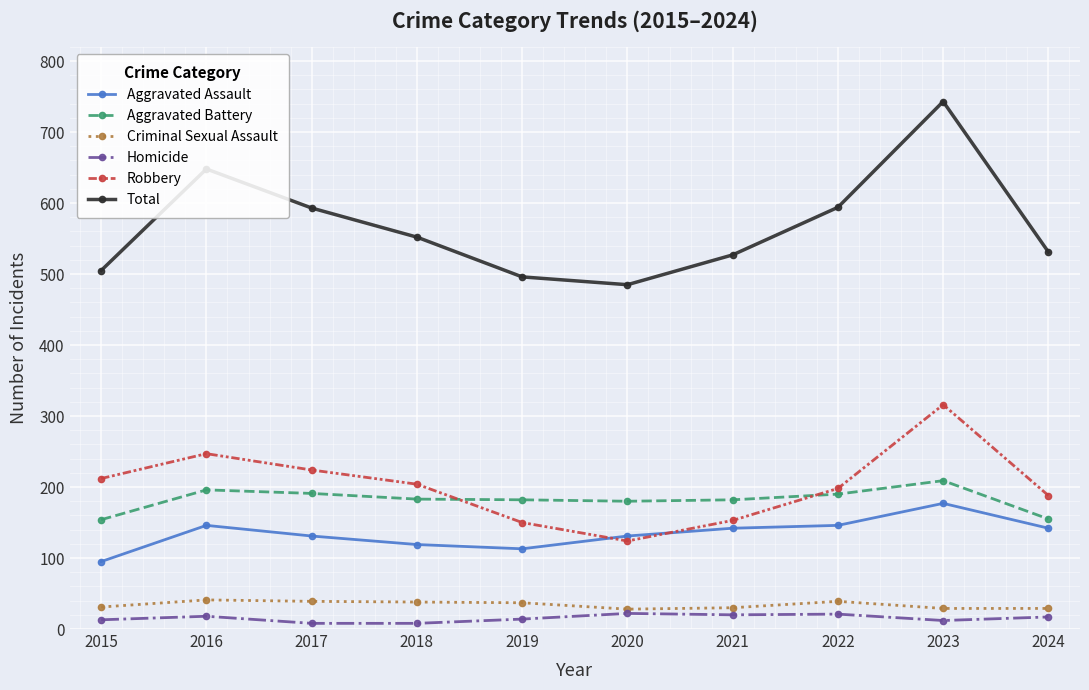

What is the value of the Aggravated Battery point at the 2nd from the left?

196